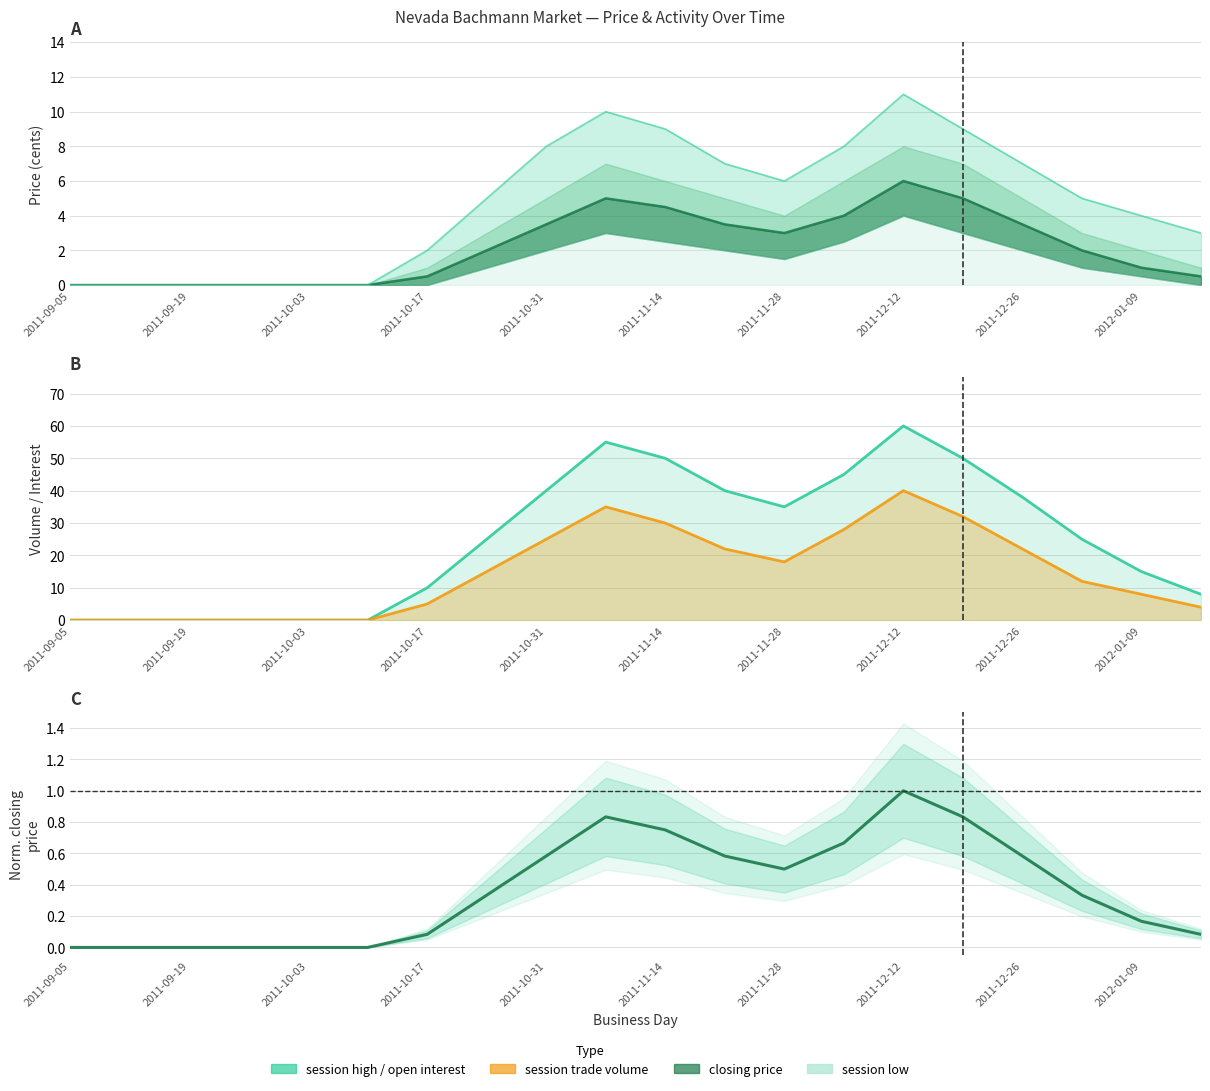

True or false: session open and session high intersect in this chart.

False